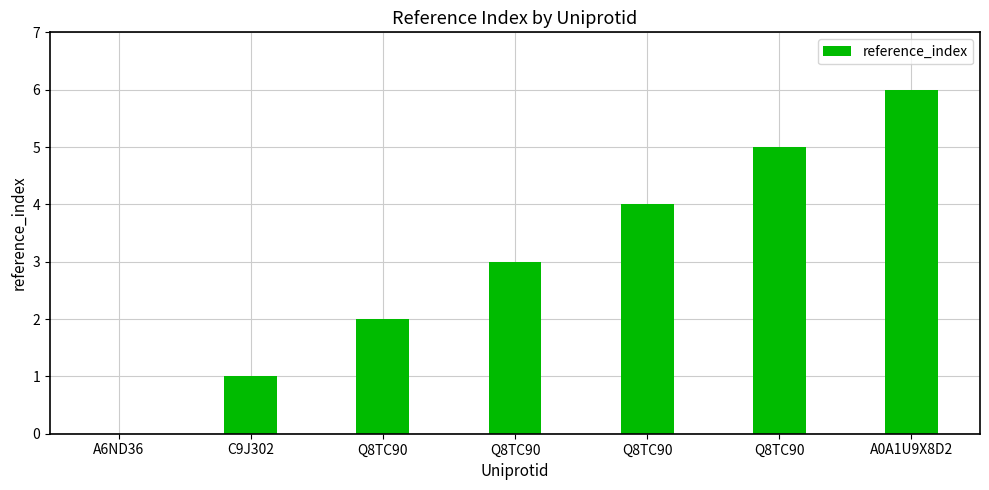

What is the label of the 3rd bar from the left?

Q8TC90